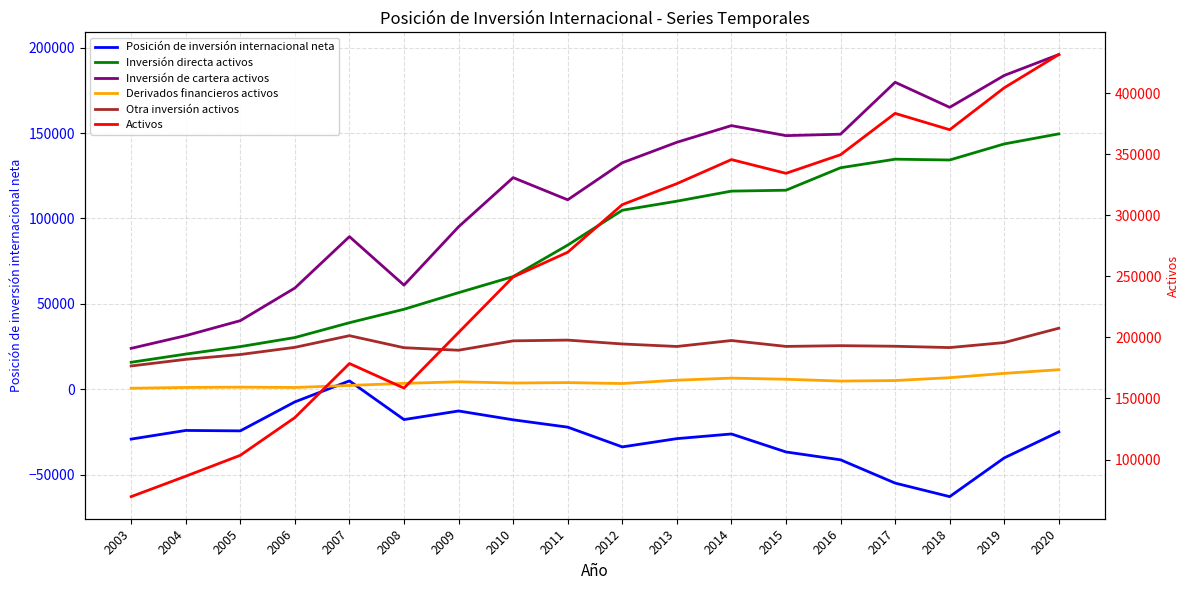

What is the average value of the Activos series?

261605